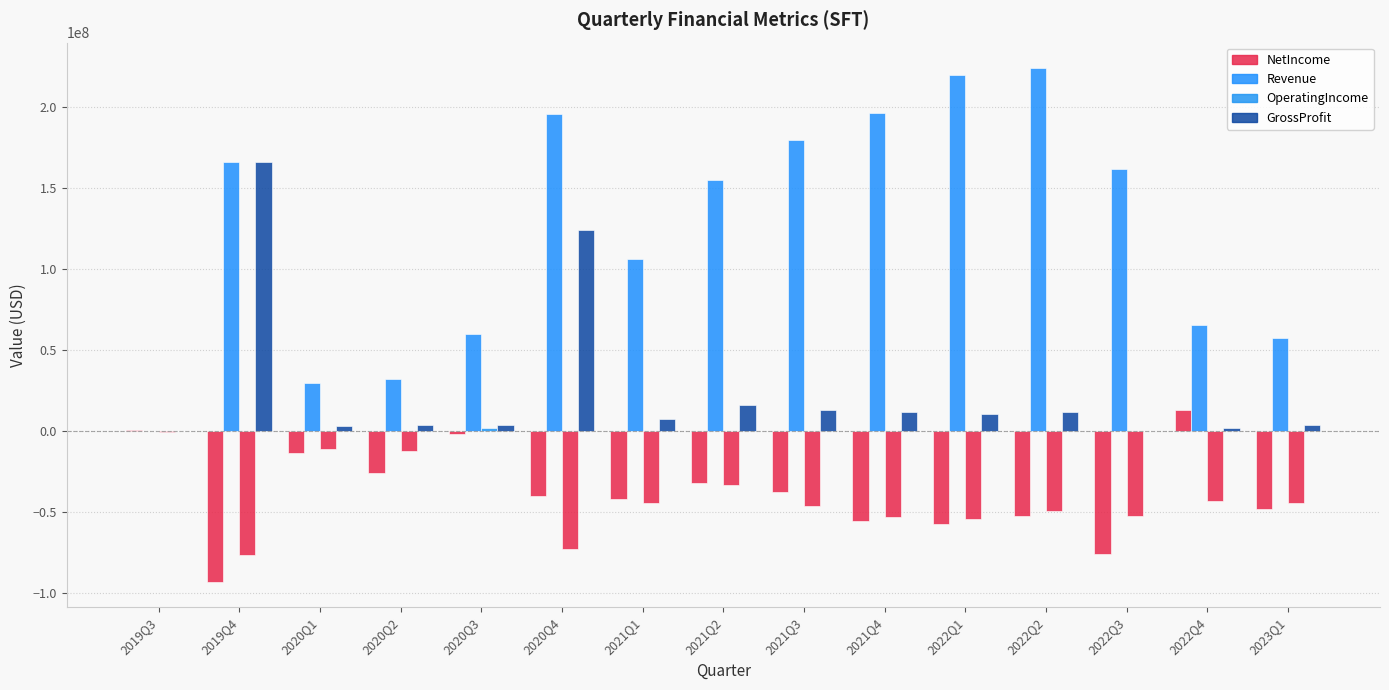

What position from the left is 2022Q1?

11